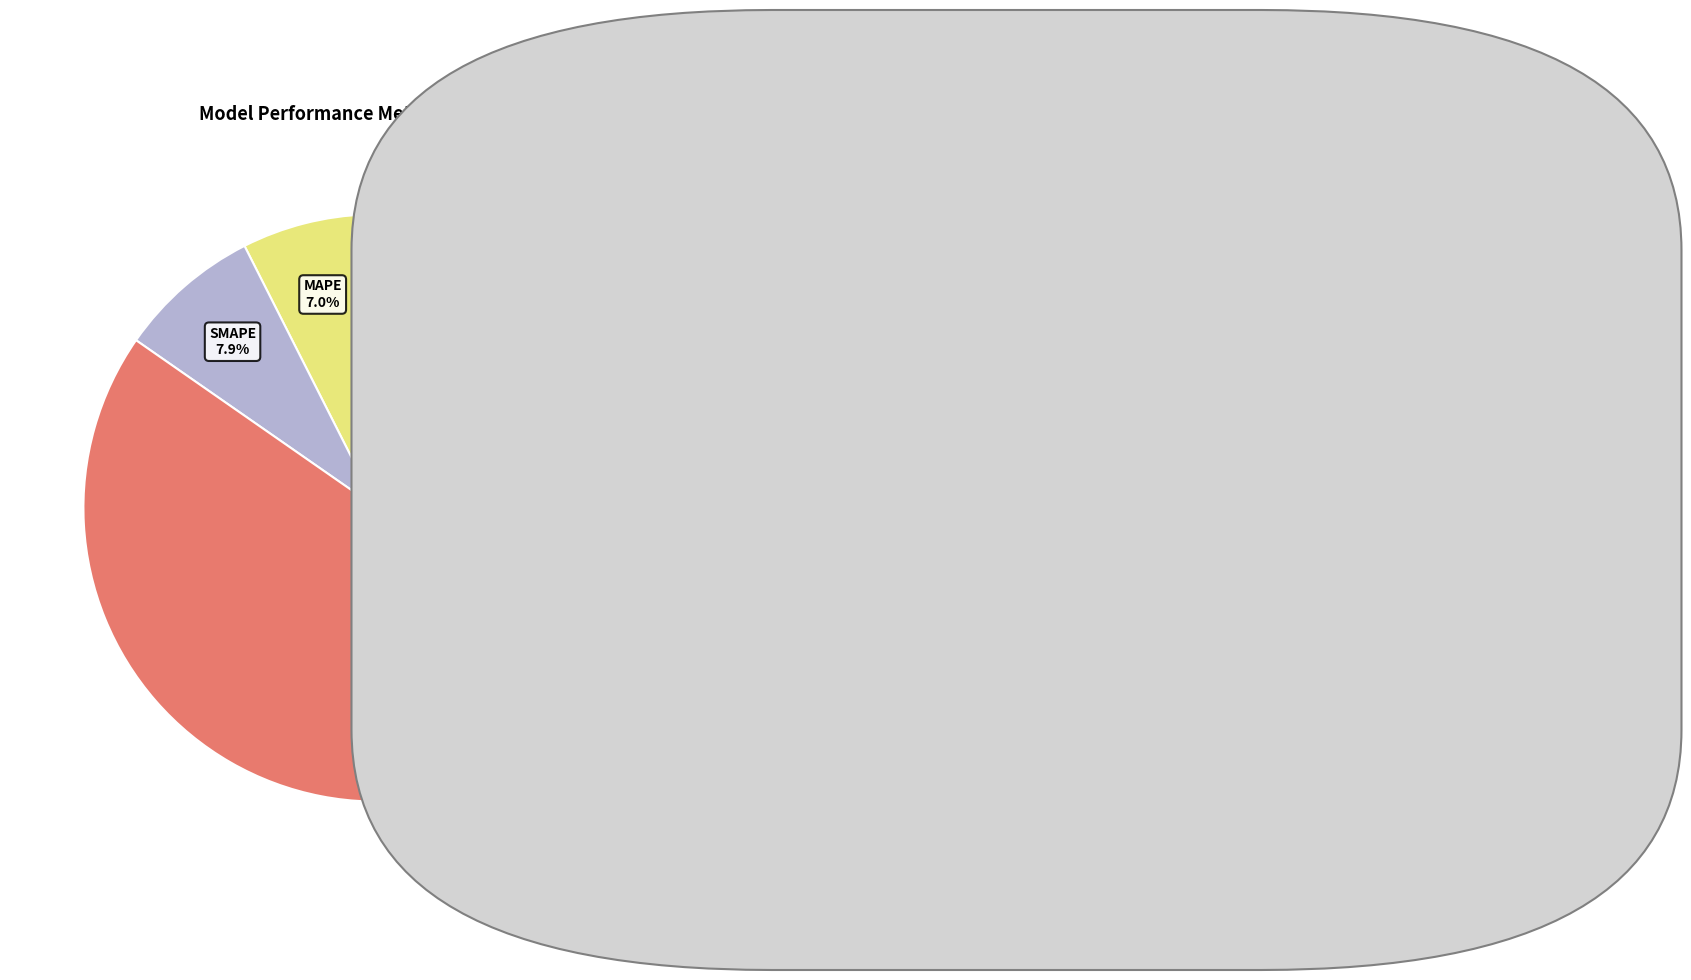

To the nearest percent, what is the difference between the largest and smallest slice percentages?

84%